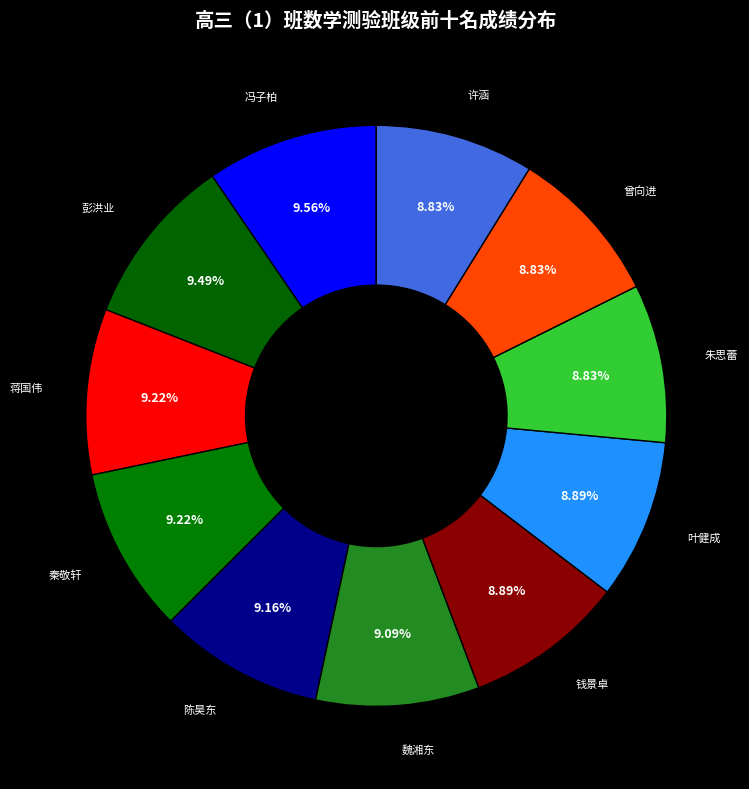

To the nearest percent, what is the combined percentage of 陈昊东 and 叶健成?

18%